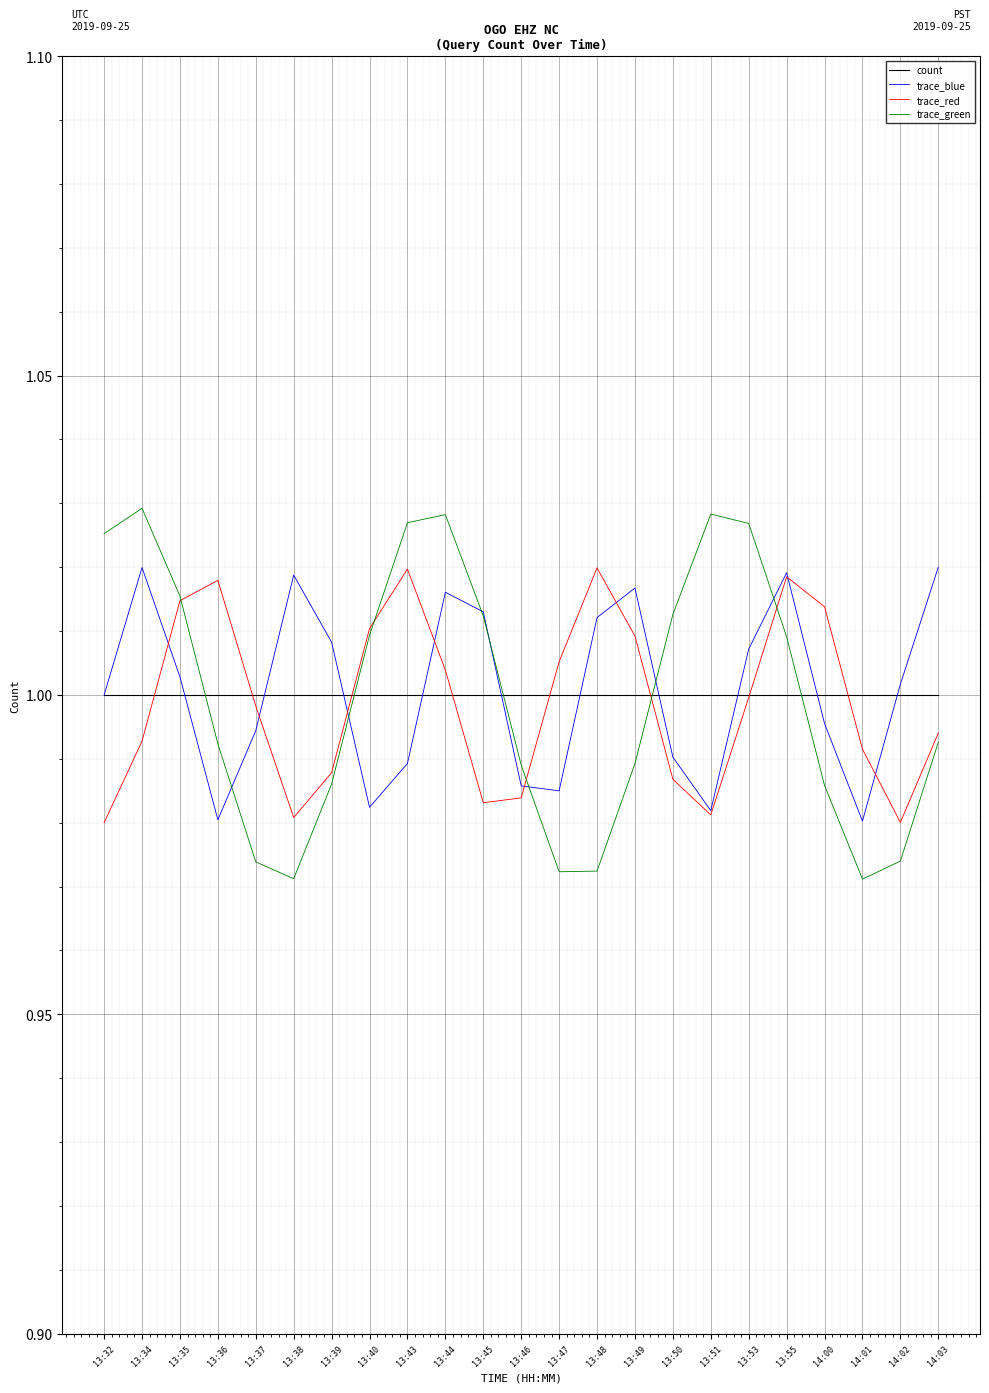

True or false: trace_blue and count cross at least once.

True